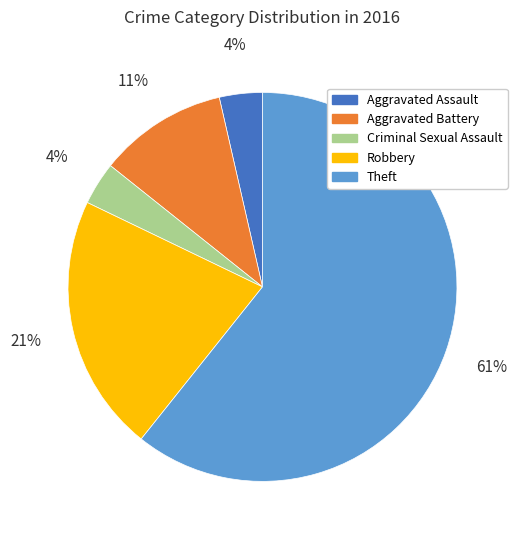

Do Aggravated Battery and Theft together represent more than half of the pie?

Yes